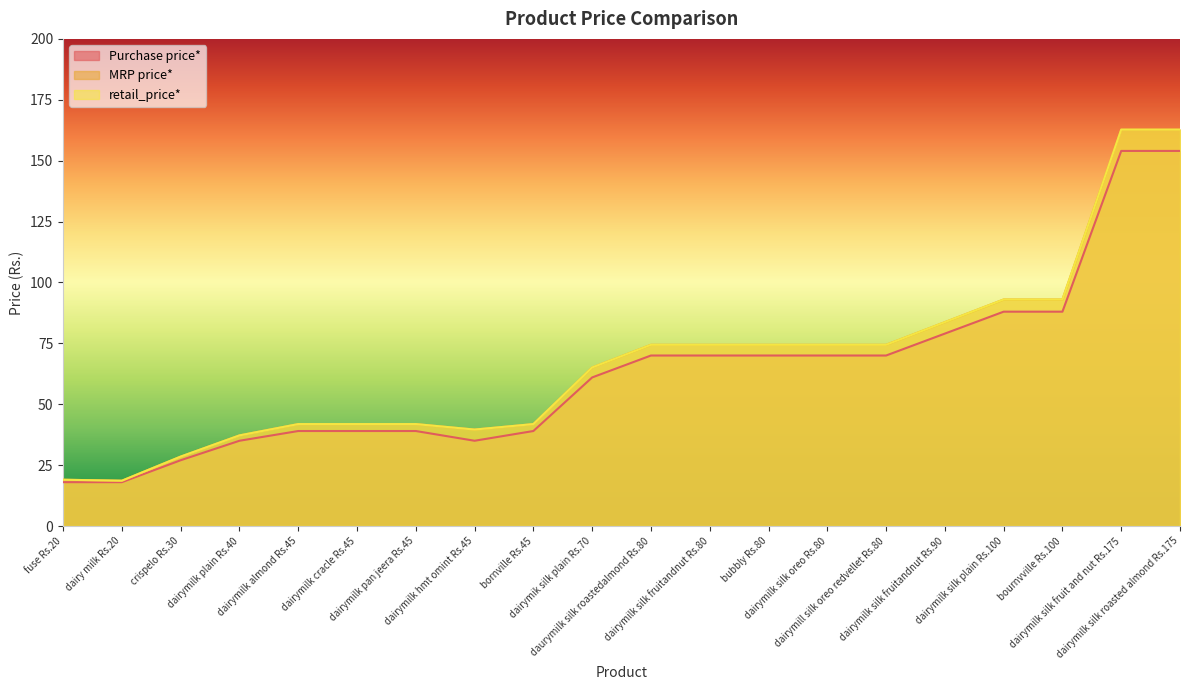

Reading left to right, transcribe all the data shown in this chart.

Purchase price*: fuse Rs.20=18.0	dairy milk Rs.20=18.0	crispelo Rs.30=27.0	dairymilk plain Rs.40=35.0	dairymilk almond Rs.45=39.0	dairymilk cracle Rs.45=39.0	dairymilk pan jeera Rs.45=39.0	dairymilk hmt omint Rs.45=35.0	bornville Rs.45=39.0	dairymik silk plain Rs.70=61.0	daurymilk silk roastedalmond Rs.80=70.0	dairymilk silk fruitandnut Rs.80=70.0	bubbly Rs.80=70.0	dairymilk silk oreo Rs.80=70.0	dairymill silk oreo redvellet Rs.80=70.0	dairymilk silk fruitandnut Rs.90=79.0	dairymilk silk plain Rs.100=88.0	bournvville Rs.100=88.0	dairymilk silk fruit and nut Rs.175=154.0	dairymilk silk roasted almond Rs.175=154.0
MRP price*: fuse Rs.20=19.0	dairy milk Rs.20=18.6	crispelo Rs.30=28.5	dairymilk plain Rs.40=37.2	dairymilk almond Rs.45=41.9	dairymilk cracle Rs.45=41.9	dairymilk pan jeera Rs.45=41.9	dairymilk hmt omint Rs.45=39.6	bornville Rs.45=41.9	dairymik silk plain Rs.70=65.1	daurymilk silk roastedalmond Rs.80=74.4	dairymilk silk fruitandnut Rs.80=74.4	bubbly Rs.80=74.4	dairymilk silk oreo Rs.80=74.4	dairymill silk oreo redvellet Rs.80=74.4	dairymilk silk fruitandnut Rs.90=83.7	dairymilk silk plain Rs.100=93.0	bournvville Rs.100=93.0	dairymilk silk fruit and nut Rs.175=162.8	dairymilk silk roasted almond Rs.175=162.8
retail_price*: fuse Rs.20=19.0	dairy milk Rs.20=18.6	crispelo Rs.30=28.5	dairymilk plain Rs.40=37.2	dairymilk almond Rs.45=41.9	dairymilk cracle Rs.45=41.9	dairymilk pan jeera Rs.45=41.9	dairymilk hmt omint Rs.45=39.6	bornville Rs.45=41.9	dairymik silk plain Rs.70=65.1	daurymilk silk roastedalmond Rs.80=74.4	dairymilk silk fruitandnut Rs.80=74.4	bubbly Rs.80=74.4	dairymilk silk oreo Rs.80=74.4	dairymill silk oreo redvellet Rs.80=74.4	dairymilk silk fruitandnut Rs.90=83.7	dairymilk silk plain Rs.100=93.0	bournvville Rs.100=93.0	dairymilk silk fruit and nut Rs.175=162.8	dairymilk silk roasted almond Rs.175=162.8